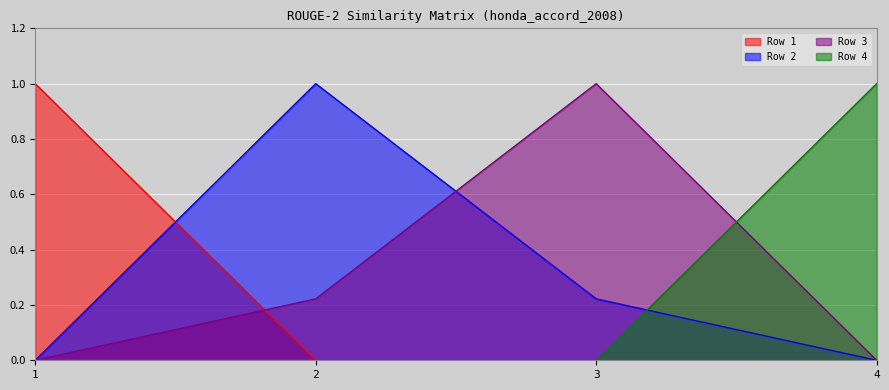

Where is the first local maximum for Row 2?

2